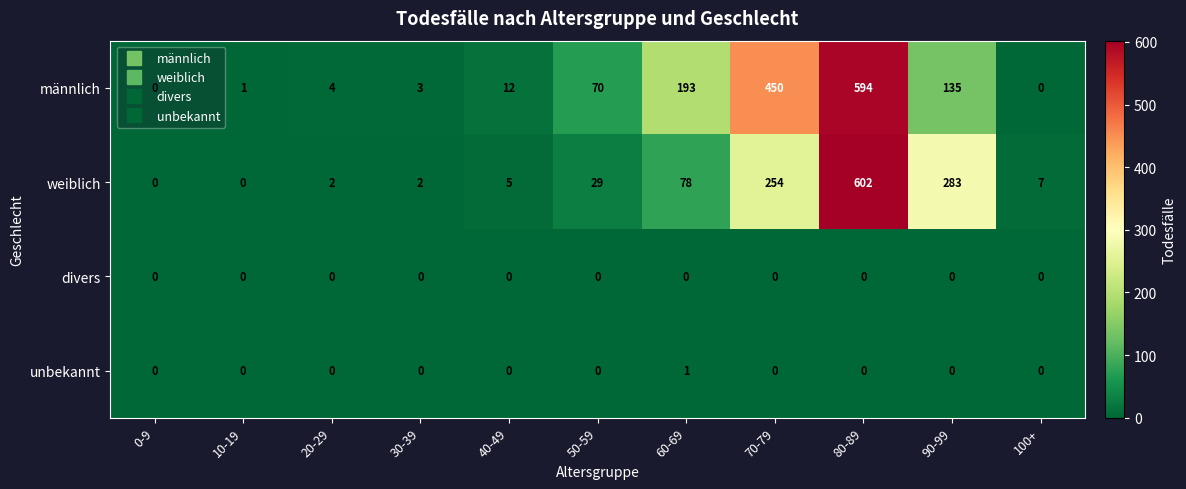

List the series in order of their peak value, lowest first.

divers, unbekannt, männlich, weiblich